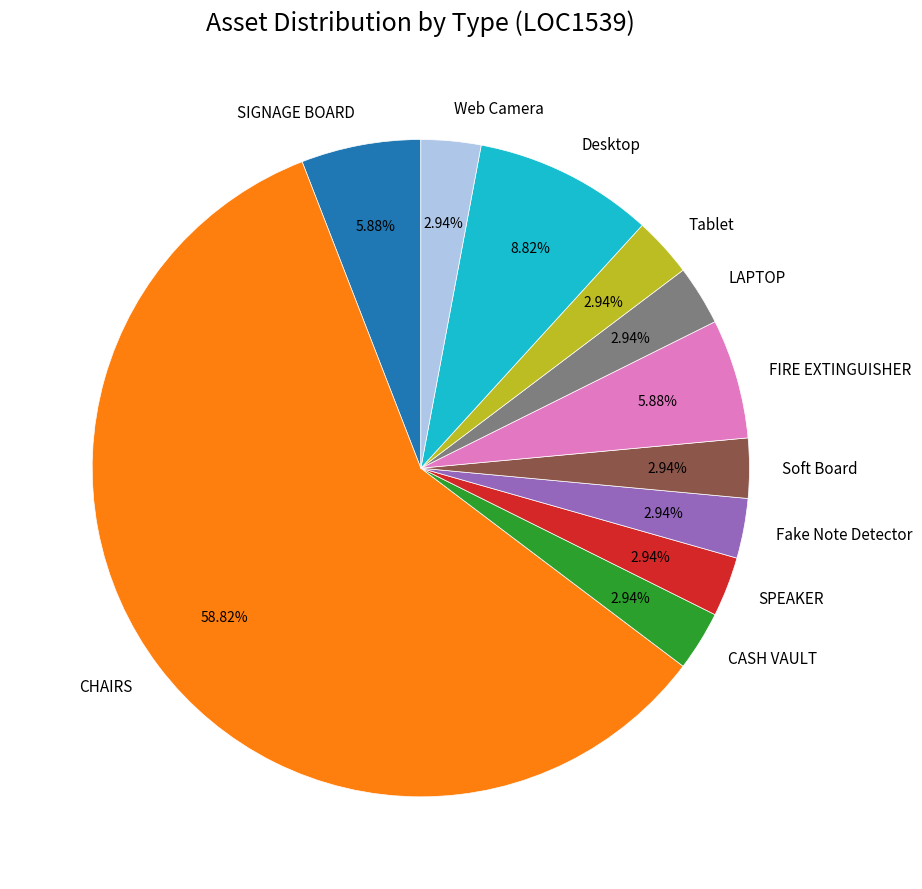

What percentage is the Soft Board slice, to the nearest percent?

3%